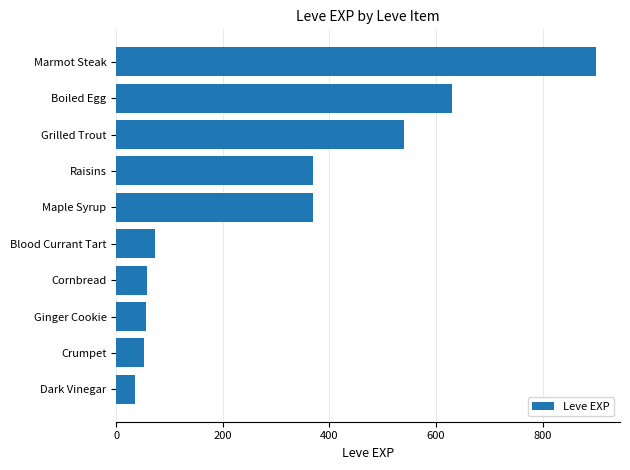

The chart shows a value of 630 at Boiled Egg. True or false?

True